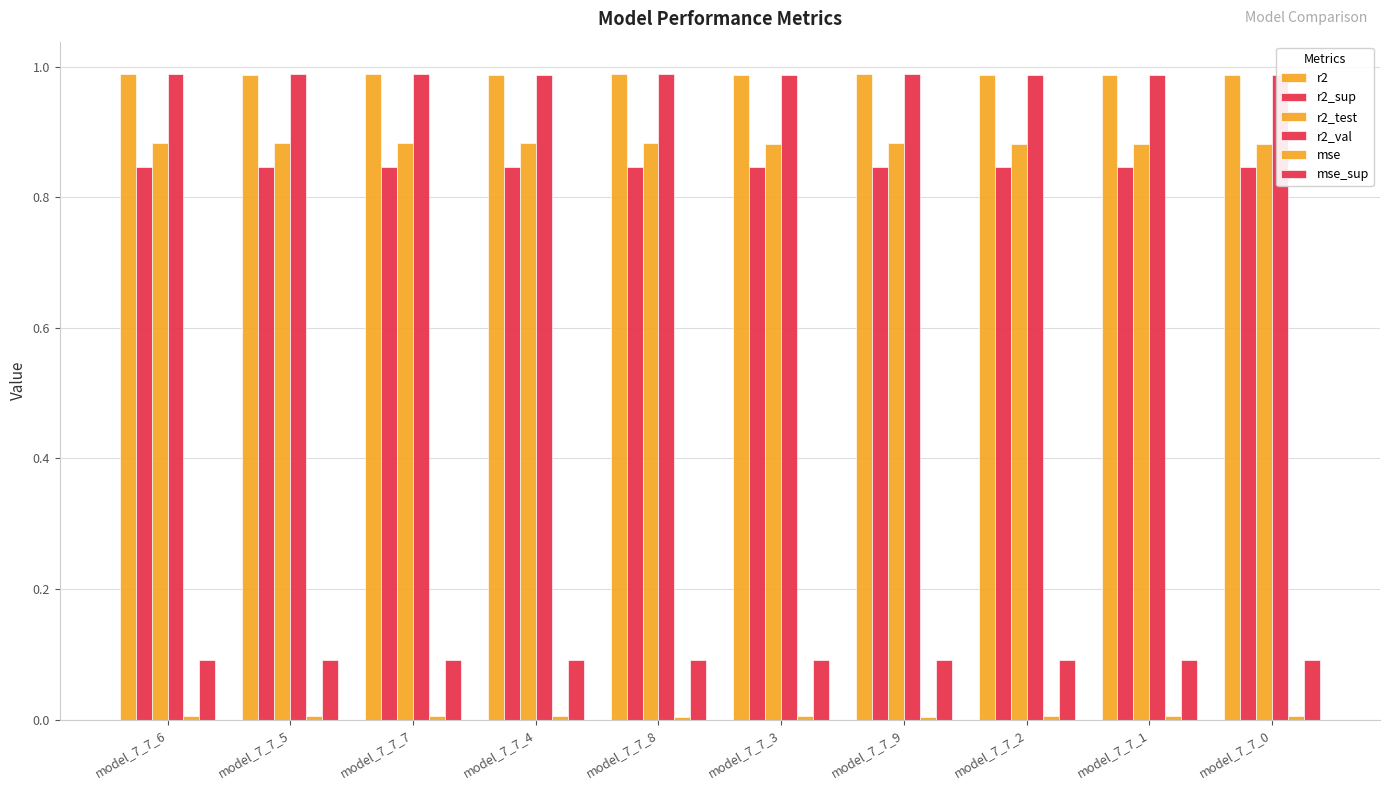

What position from the left is model_7_7_7?

3